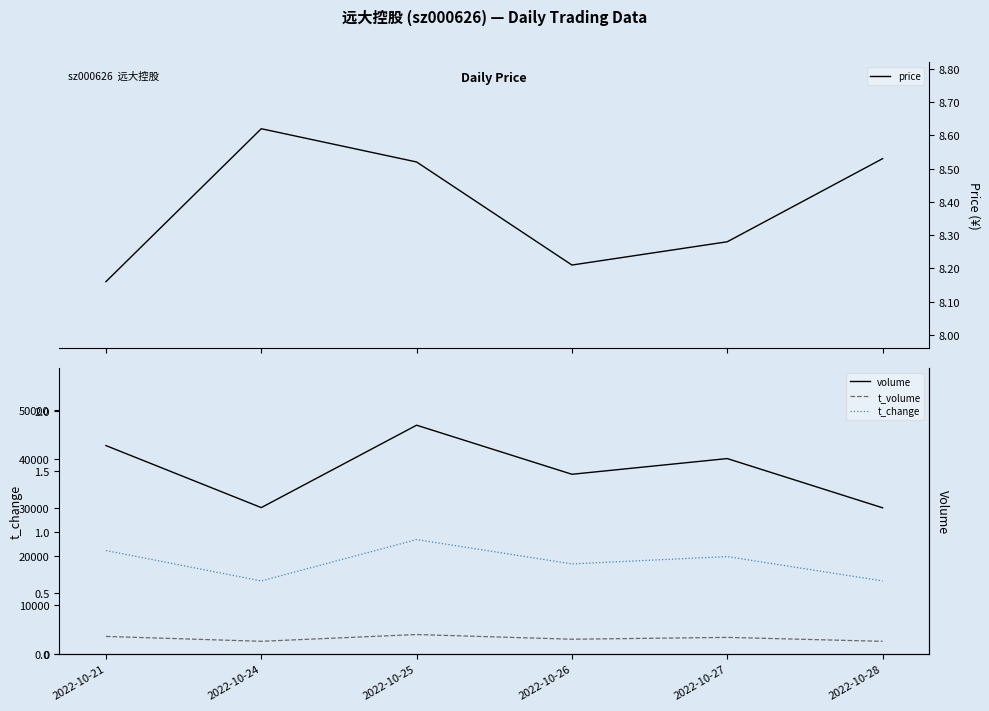

What are all the series names shown in the legend?

price, volume, t_volume, t_change